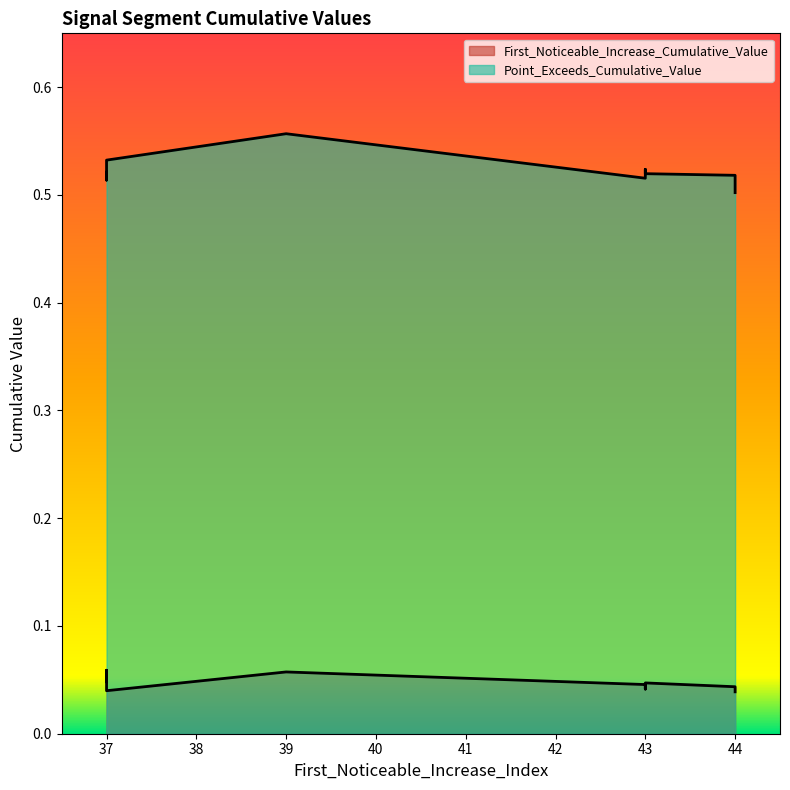

Which series has the largest total across all categories?

Point_Exceeds_Cumulative_Value